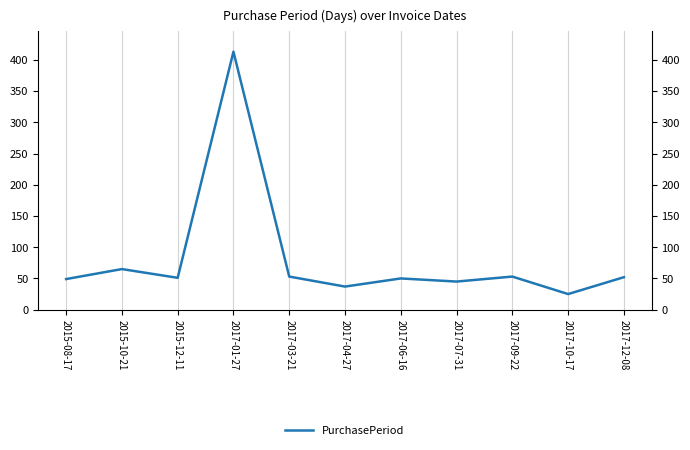

What position from the left is 2015-10-21?

2